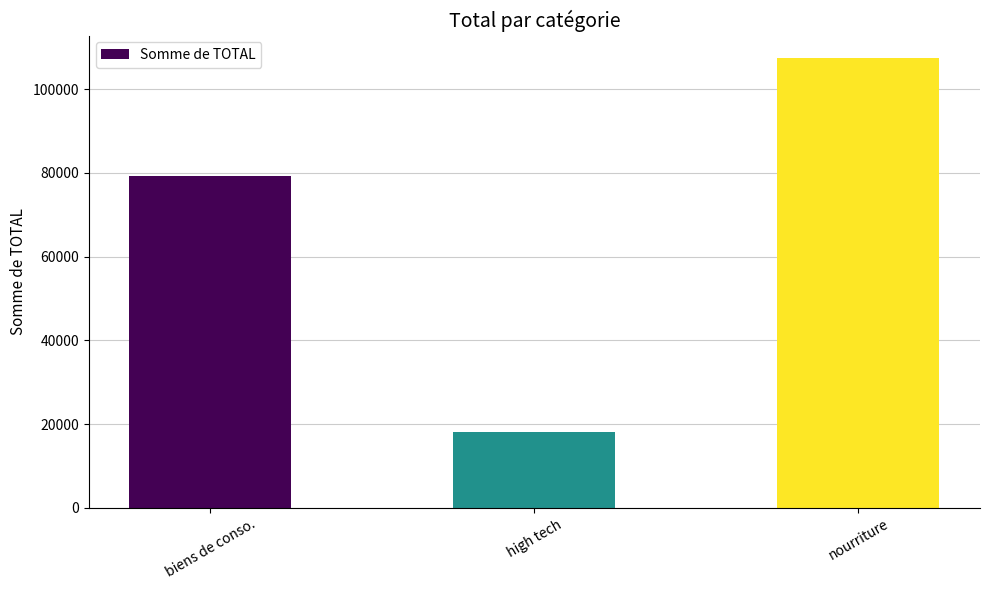

List the labels in order of value, largest first.

nourriture, biens de conso., high tech